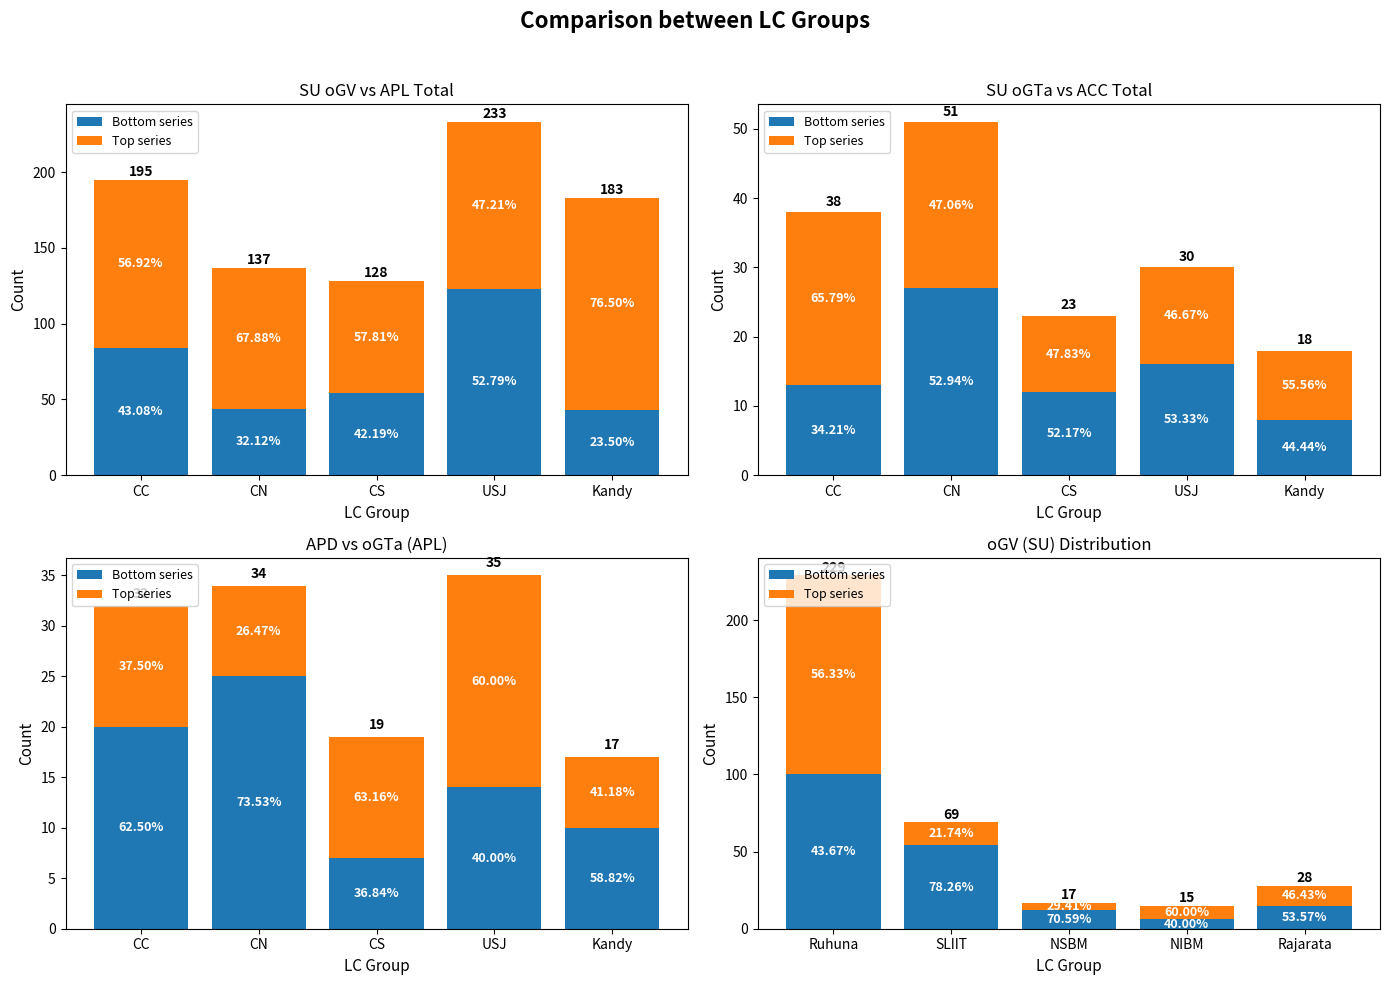

Between SLIIT and Rajarata, which series saw the biggest shift?

Bottom series